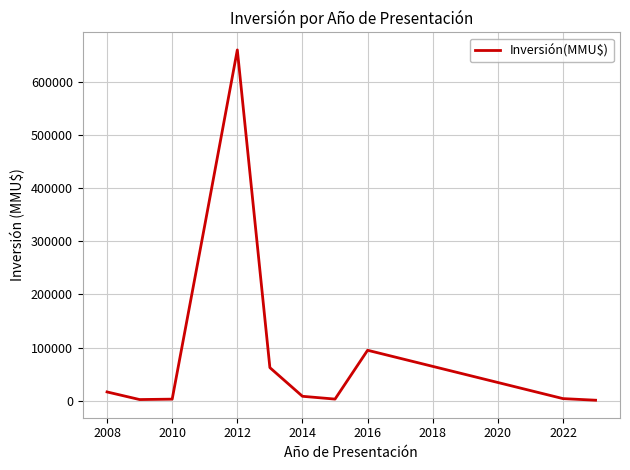

What is the maximum value shown in the chart?

660220